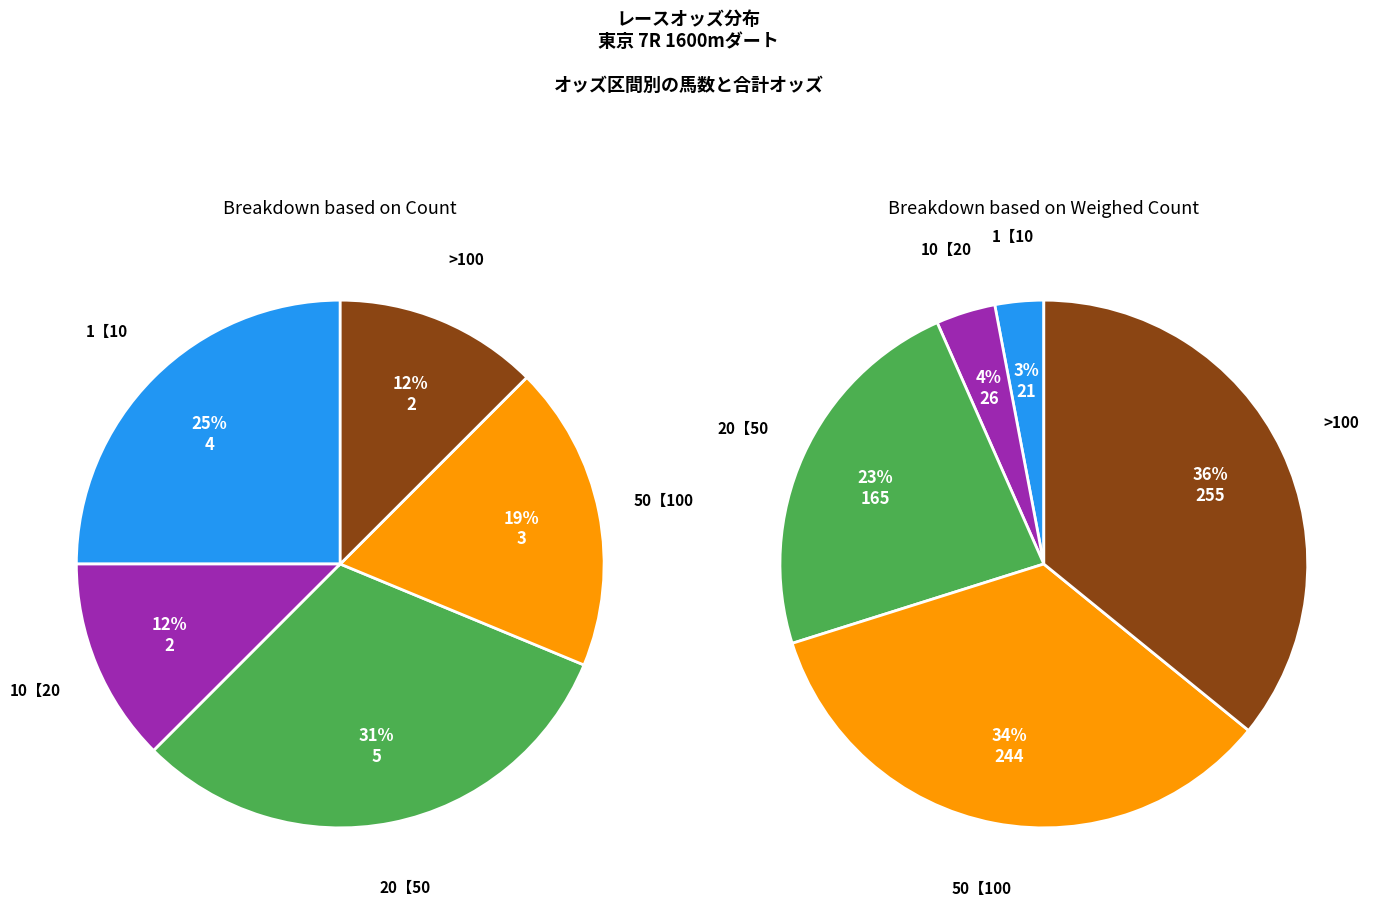

The ロマンスマジック slice represents 26% of the pie. True or false?

False